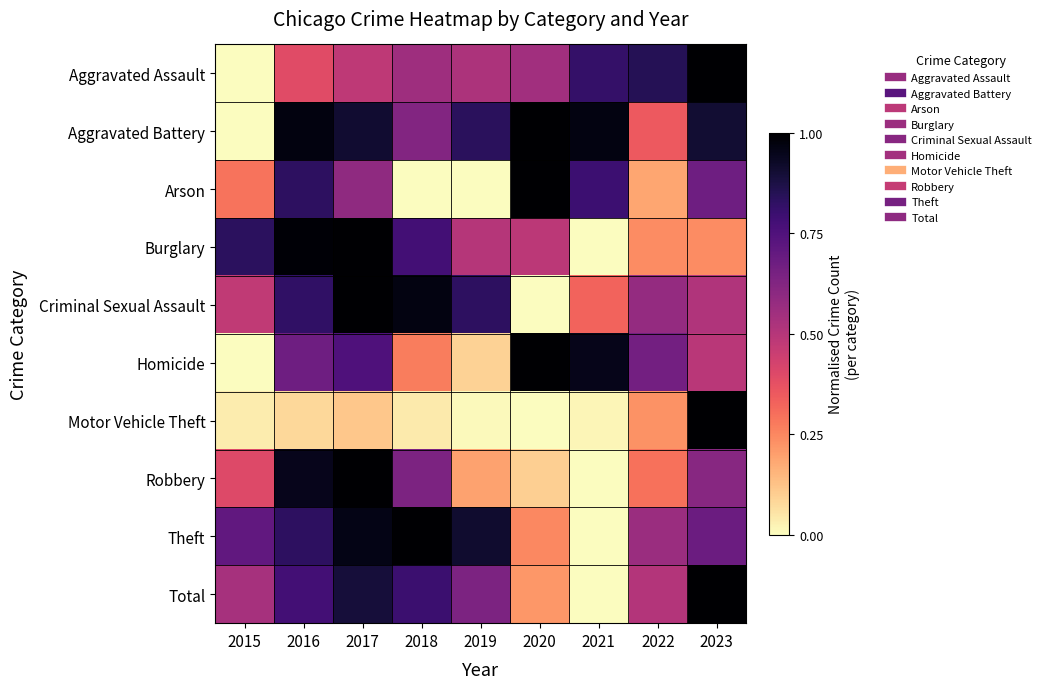

At how many categories does at least one series exceed 0?

9